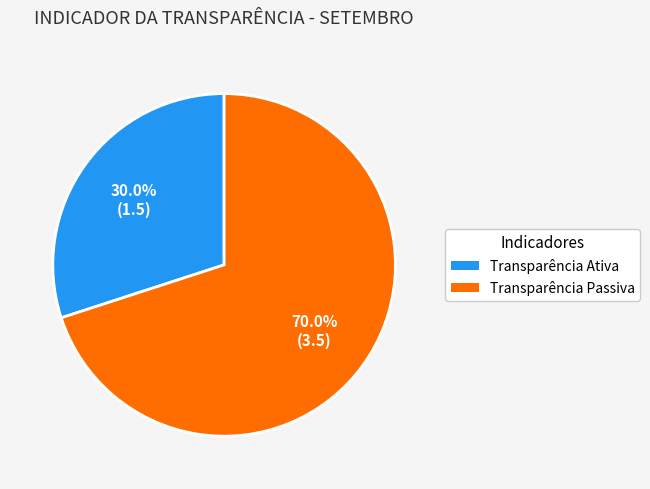

To the nearest percent, what percentage of the pie is Transparência Ativa?

30%